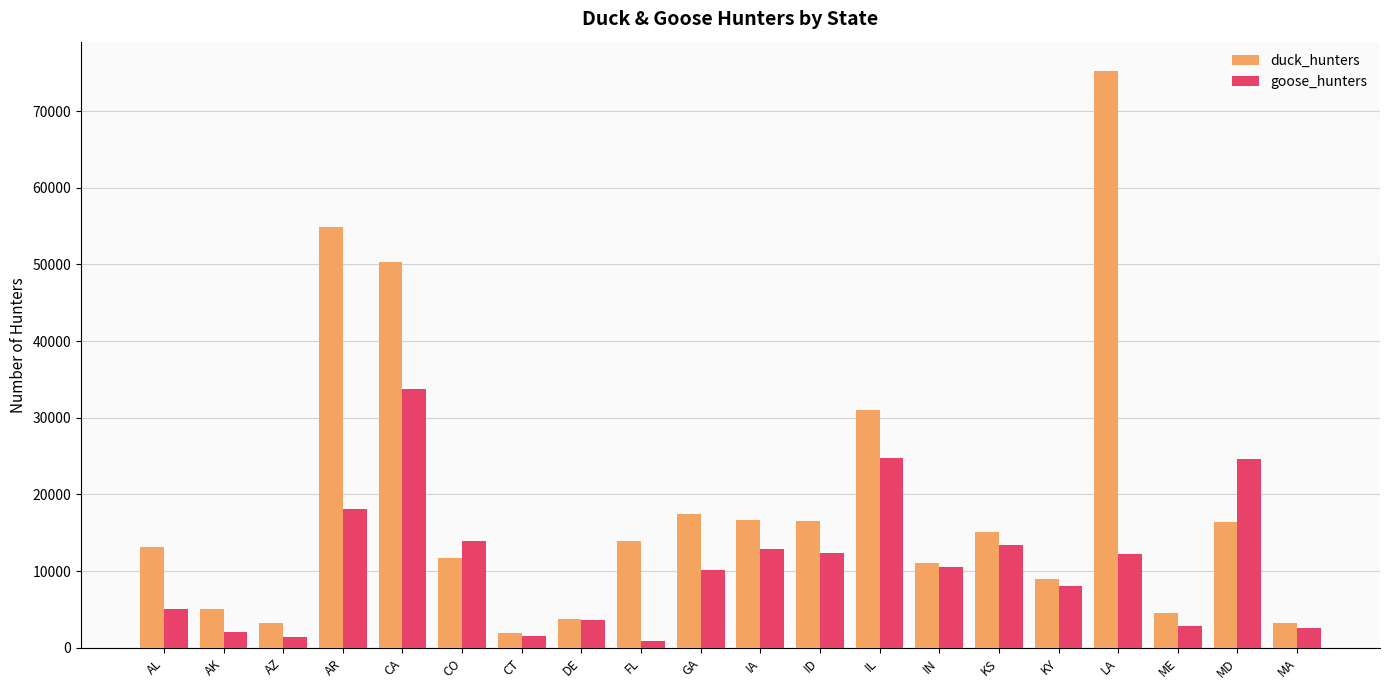

What value does the duck_hunters series have at CT, to the nearest 10?

1900